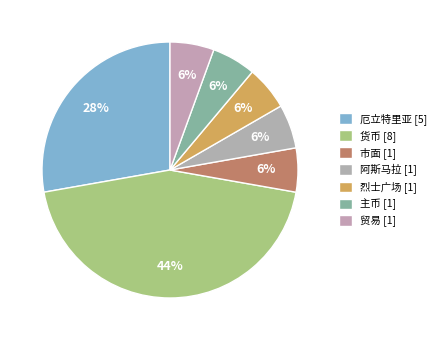

True or false: 货币 accounts for 50% of the total.

False